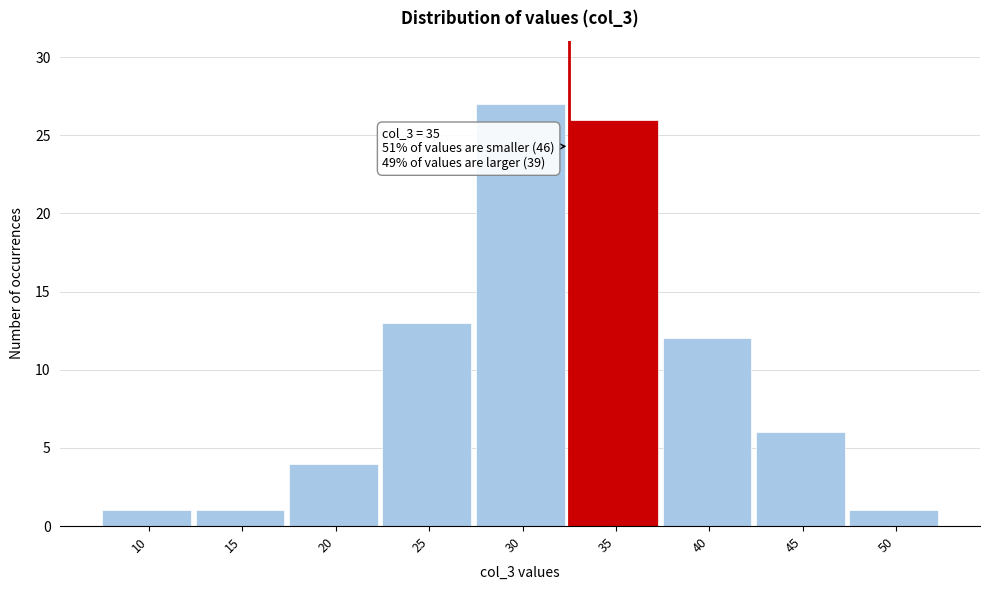

Reading right to left, extract all data points from this chart.

50=1	45=6	40=12	35=26	30=27	25=13	20=4	15=1	10=1